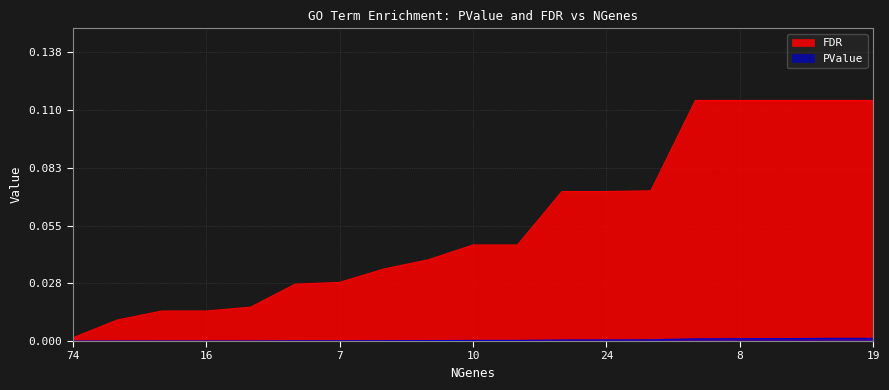

Which series has the widest spread of values?

FDR